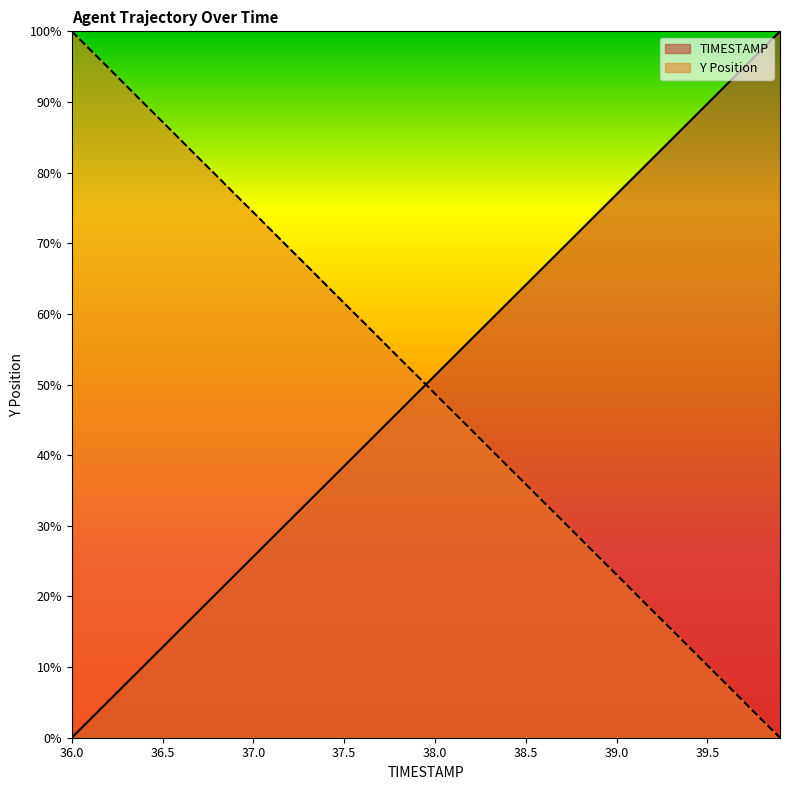

List the series in order of their overall mean, lowest first.

Y, TIMESTAMP